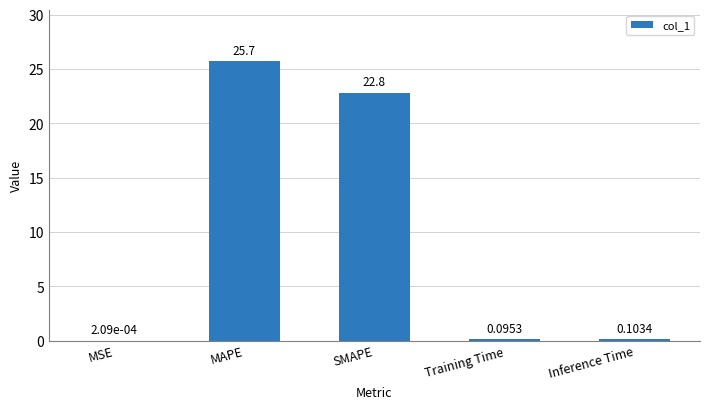

What is the change in value from MSE to Inference Time?

+0.1